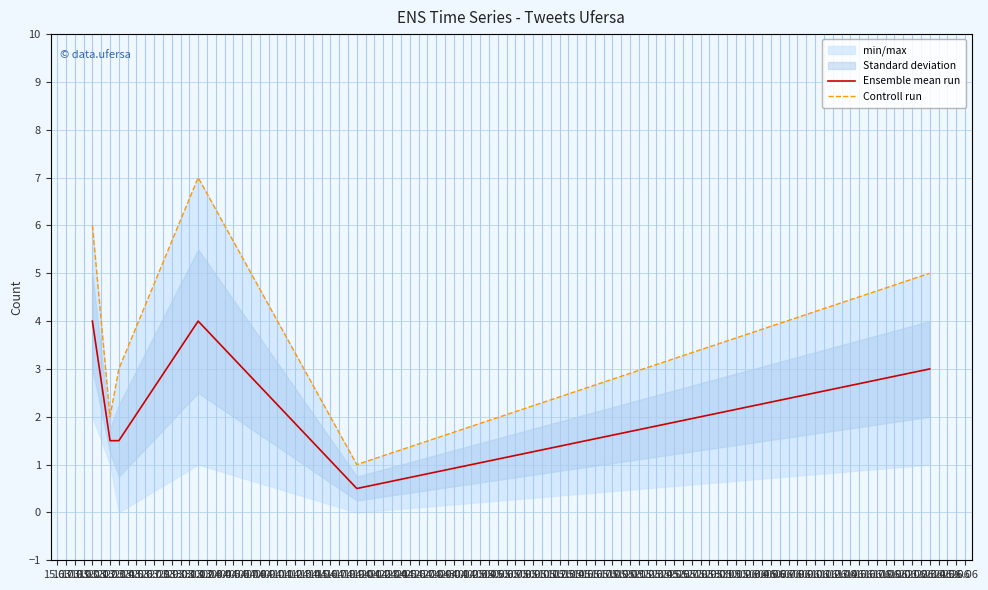

Reading right to left, extract all data points from this chart.

Ensemble mean run: 3.0	0.5	4.0	1.5	1.5	4.0
Controll run: 5.0	1.0	7.0	3.0	2.0	6.0